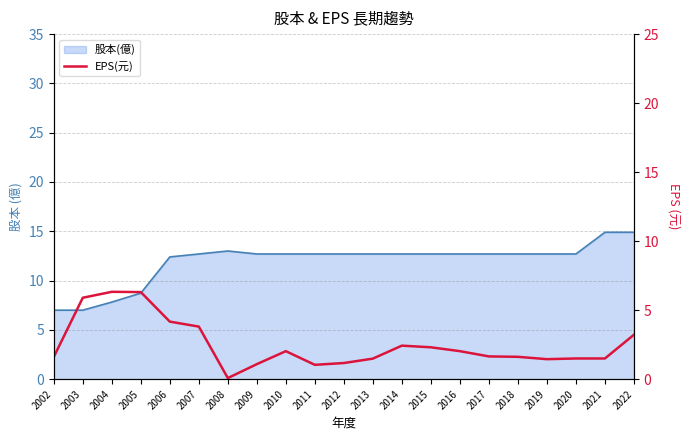

Count the number of categories in the chart.

21